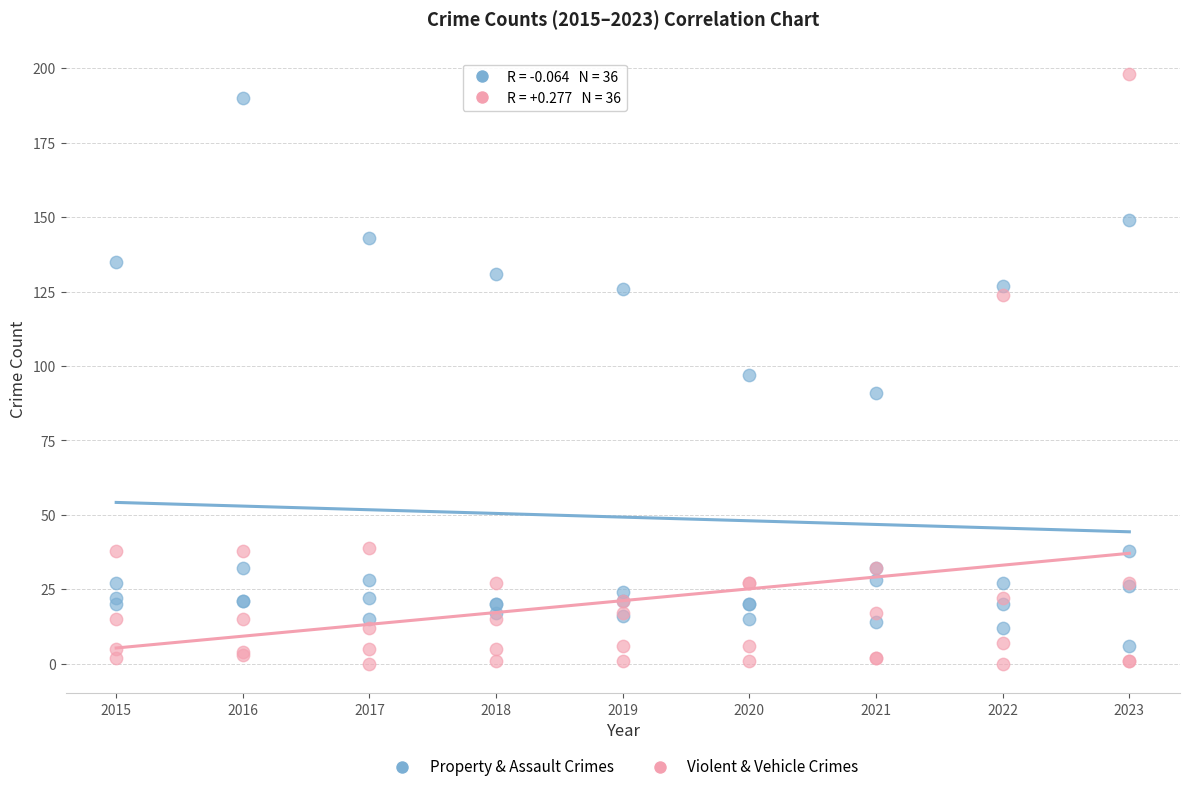

What are all the series names shown in the legend?

Property & Assault Crimes, Violent & Vehicle Crimes